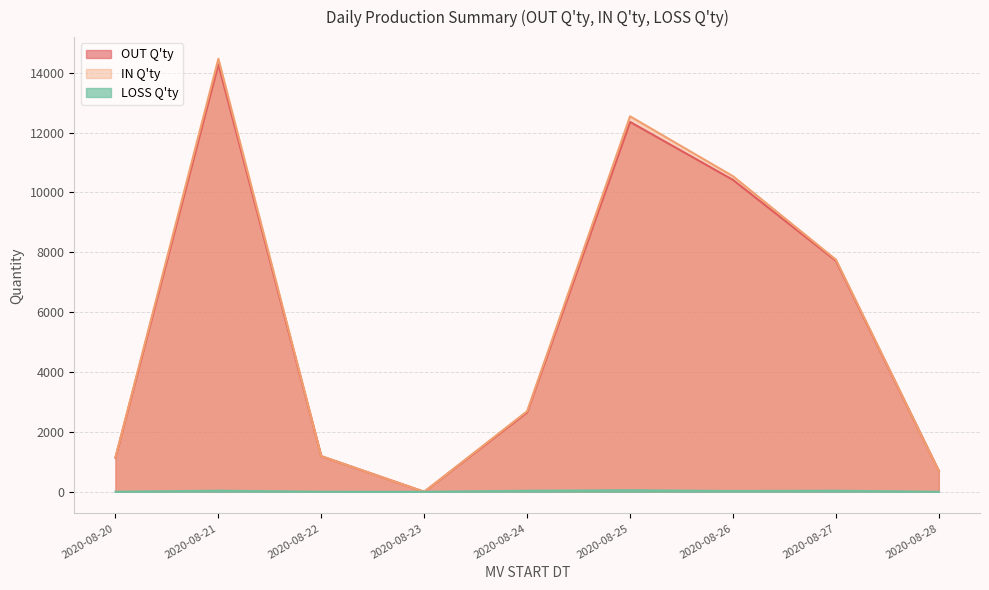

At which category does LOSS Q'ty reach its first local peak?

2020-08-21